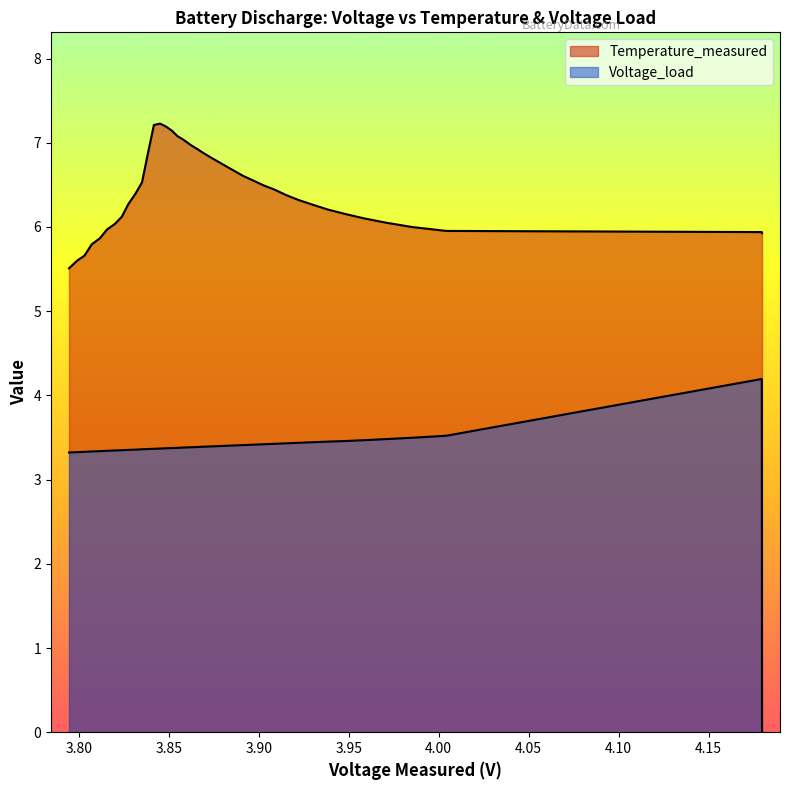

How many data points in Voltage_load are above 3?

39